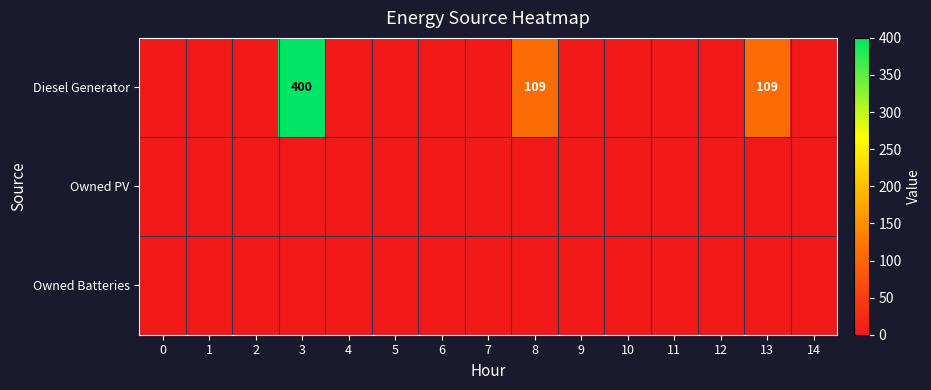

At which label does Diesel Generator reach its peak?

3